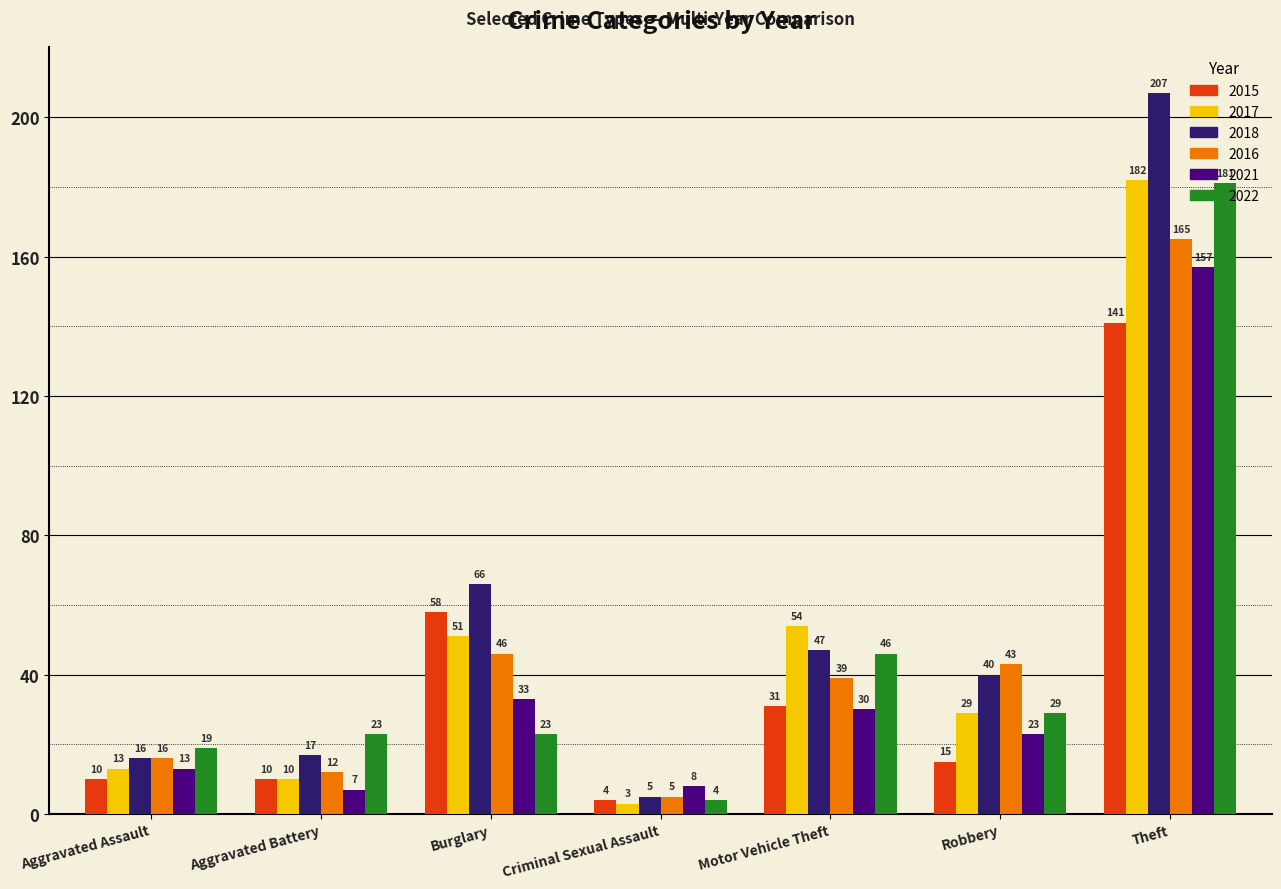

What is the difference between the maximum and minimum values in the 2016 series?

160